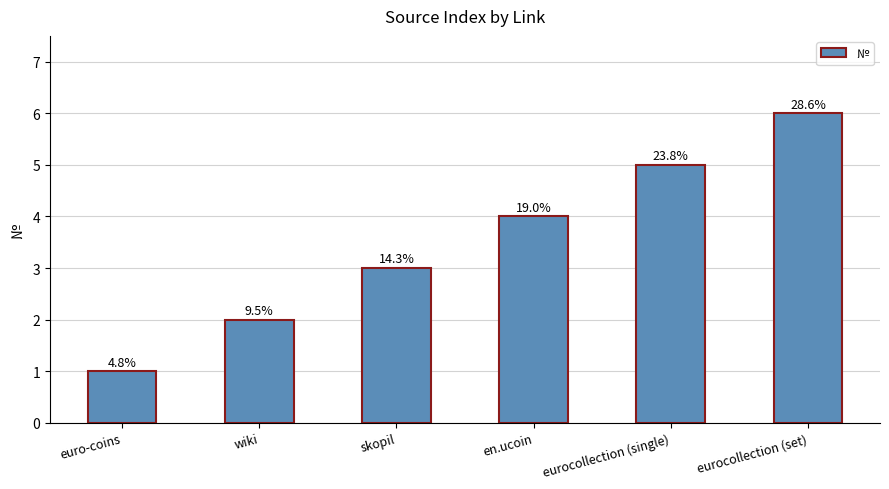

What is the sum of the values at en.ucoin and euro-coins?

5